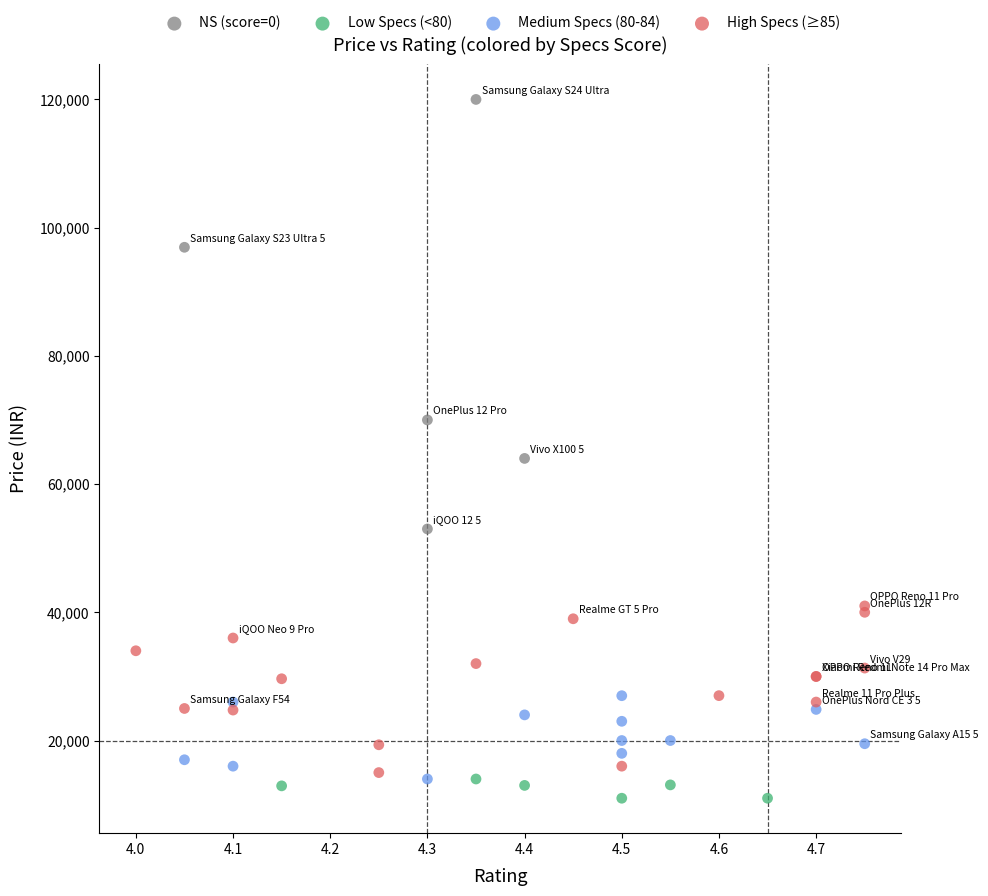

Which series has the widest spread of Y values?

NS (score=0)